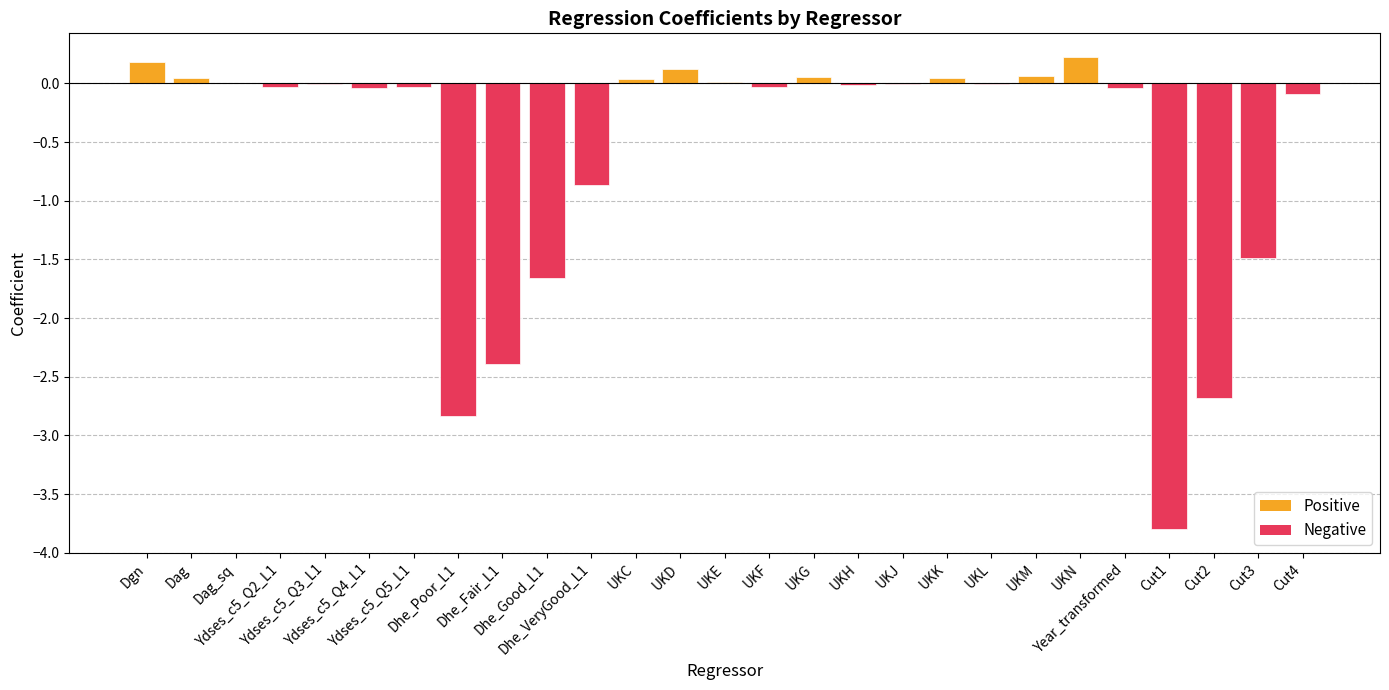

What is the sum of all values?

-15.2